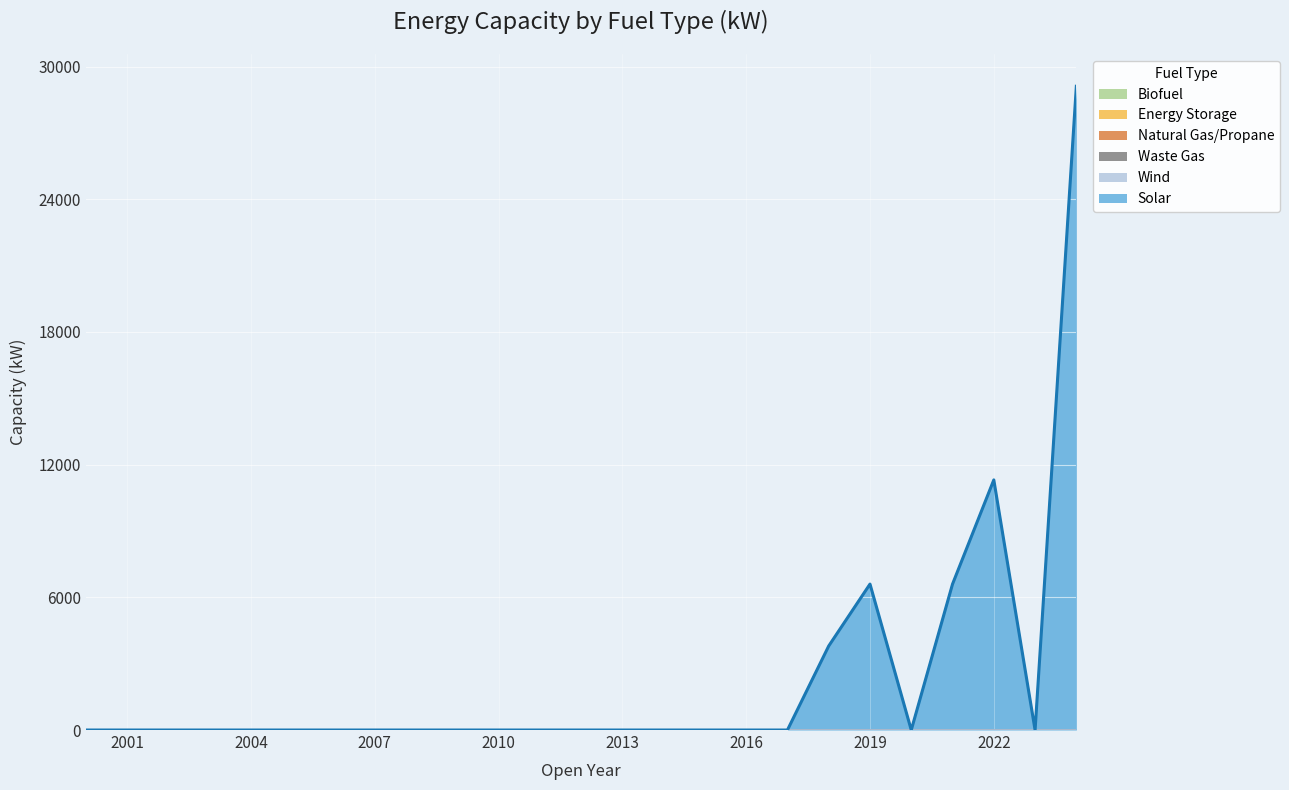

At how many categories does at least one series exceed 24252?

1